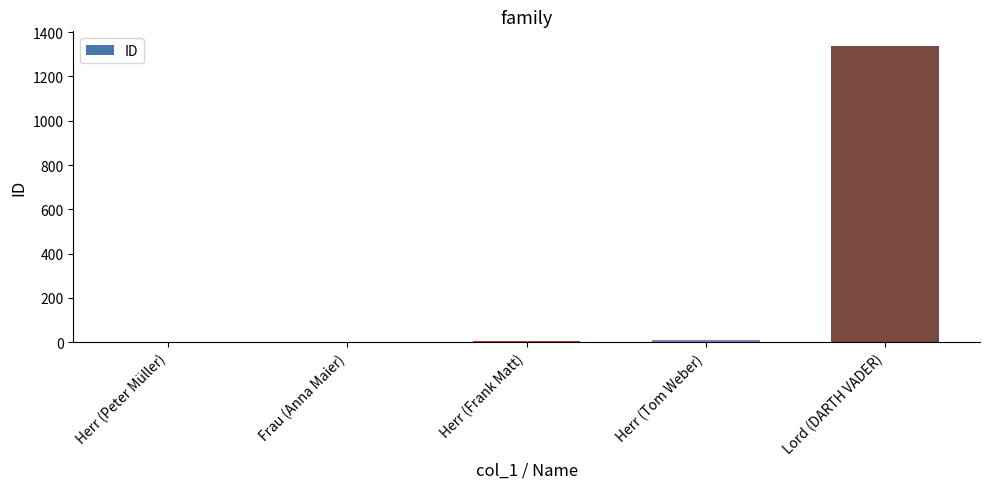

Is it true that the value at Lord (DARTH VADER) is 1337?

True